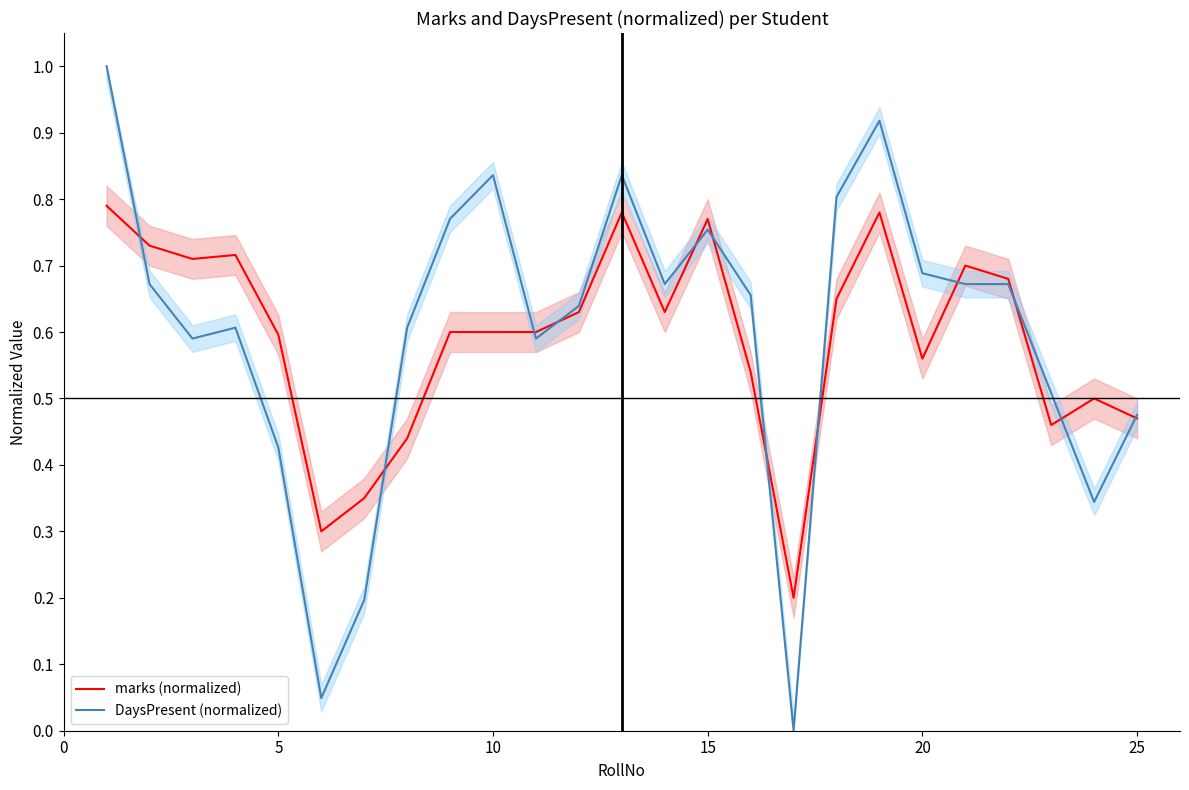

True or false: DaysPresent (normalized) has a value of 0.4 at 20.

False